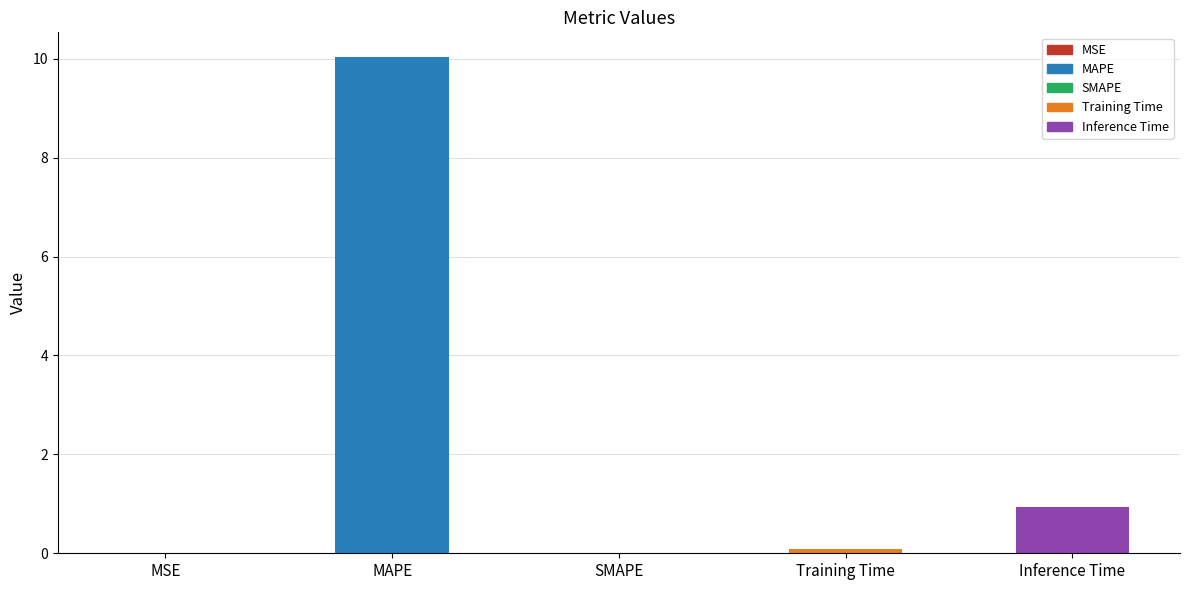

What is the maximum value shown in the chart?

10.0